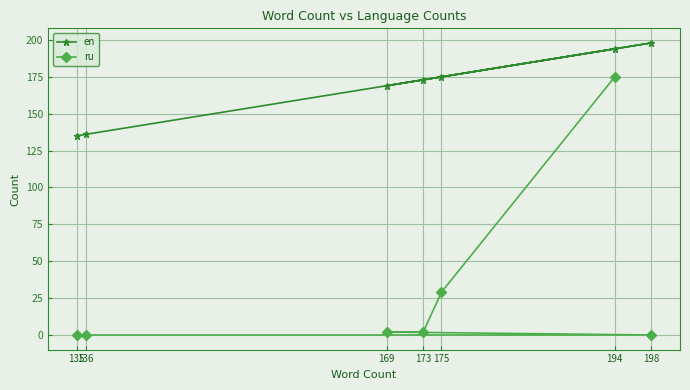

At which category is the sum across all series the highest?

194